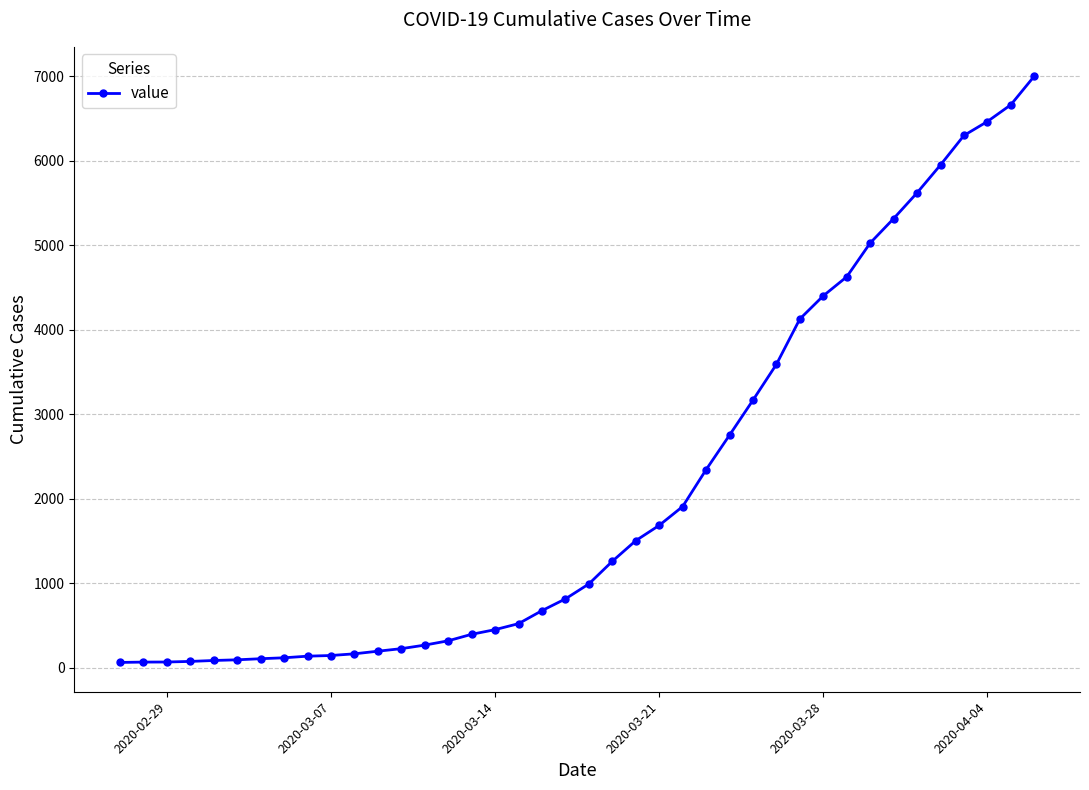

What is the greatest value displayed?

7003